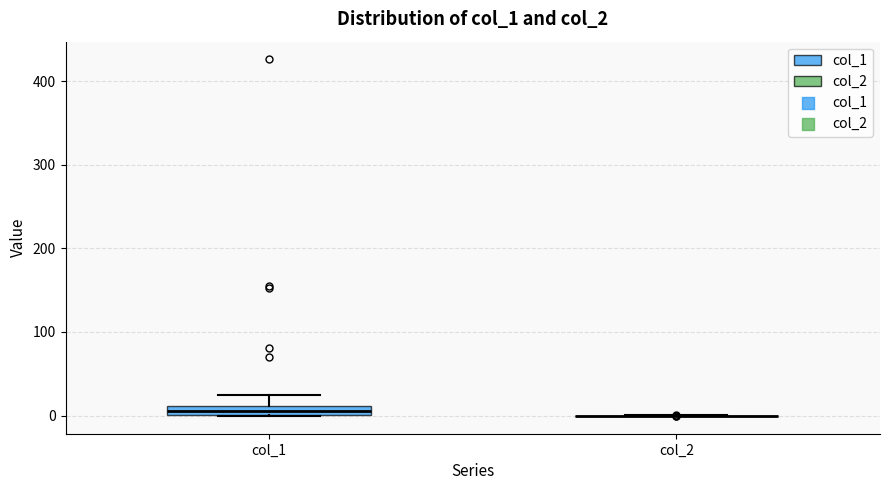

Where does the upper whisker of the box for col_1 end on the y-axis? The values are not printed on the chart, so give them approximately, as read against the axis.

20